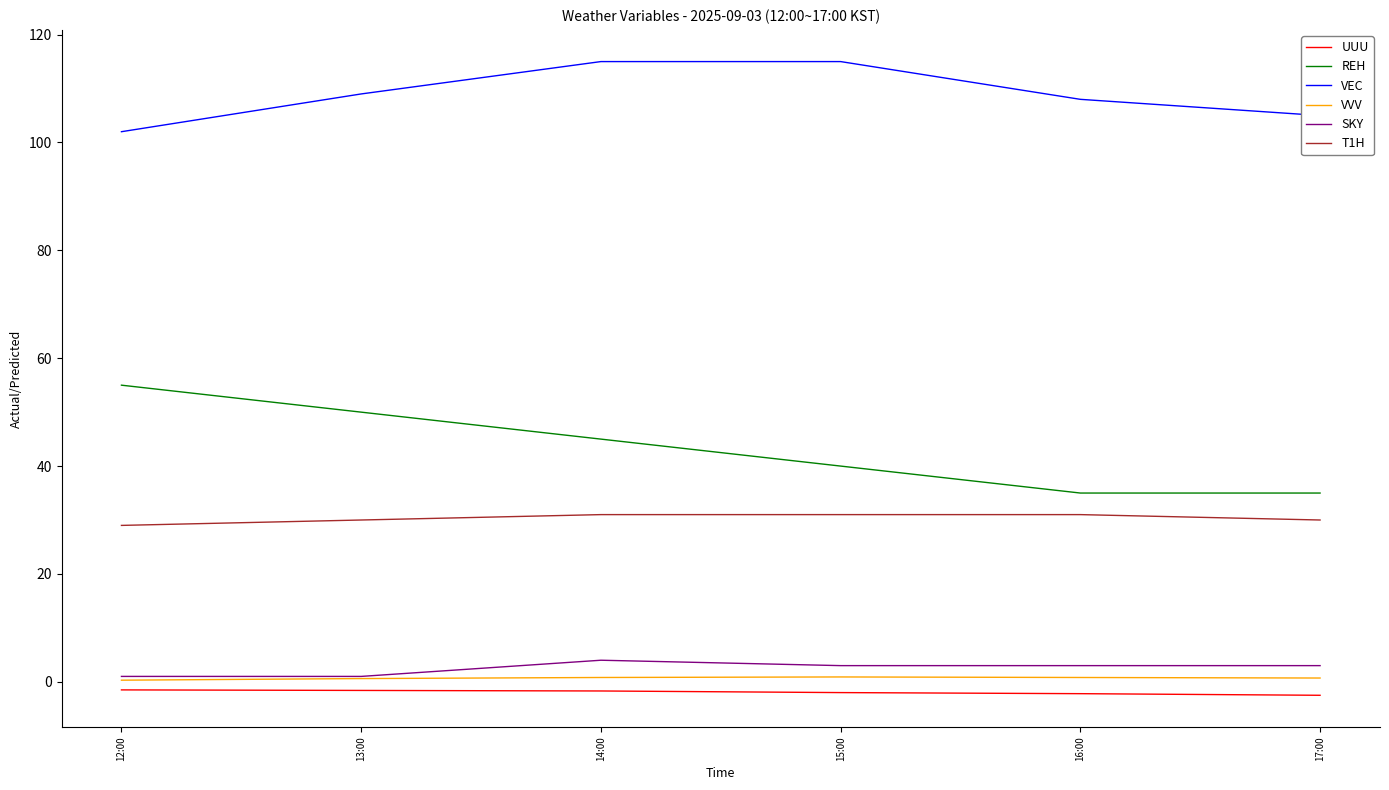

Rank the series by their maximum value, from lowest to highest.

UUU, VVV, SKY, T1H, REH, VEC